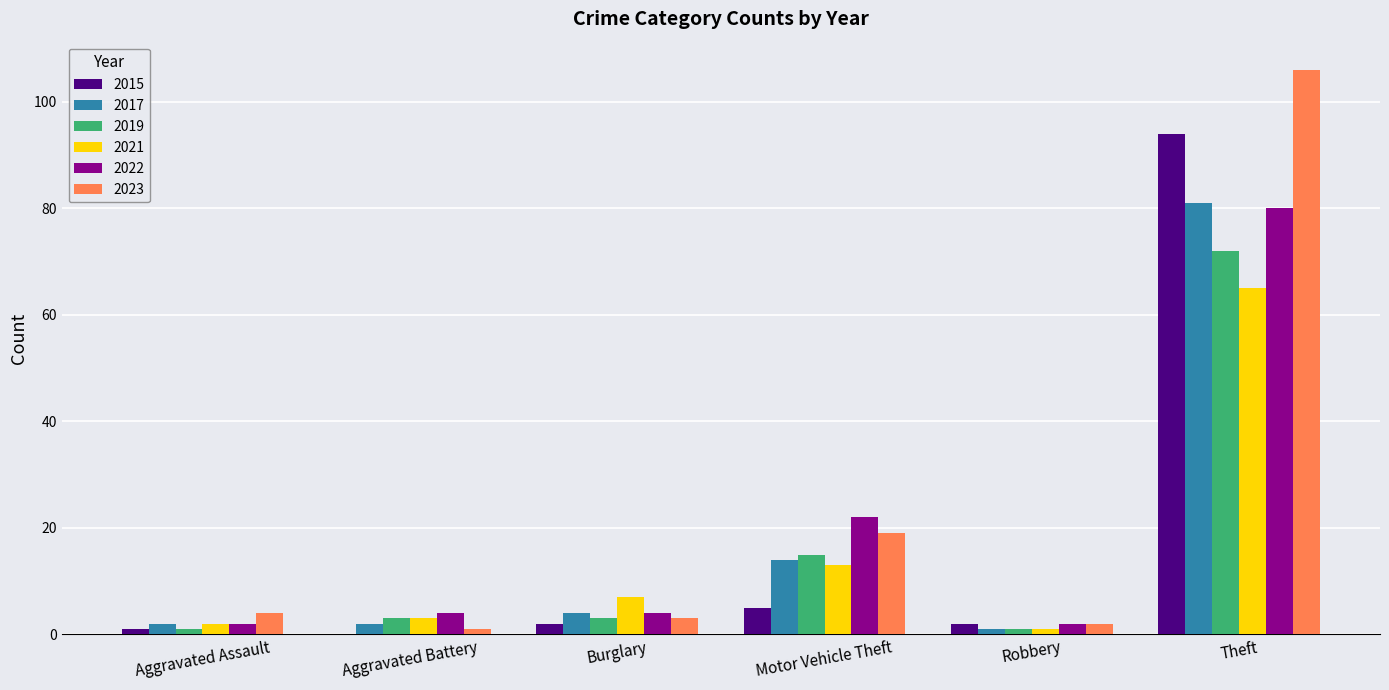

True or false: 2022 has a value of 4 at Burglary.

True